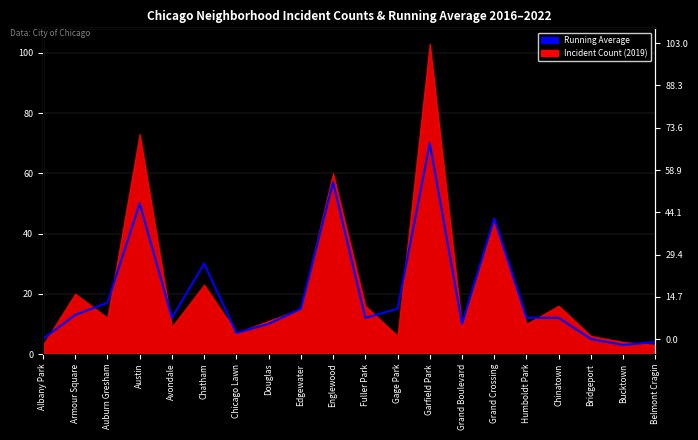

List the labels in order of value, smallest first.

Bucktown, Belmont Cragin, Albany Park, Bridgeport, Chicago Lawn, Douglas, Grand Boulevard, Avondale, Fuller Park, Humboldt Park, Chinatown, Armour Square, Edgewater, Gage Park, Auburn Gresham, Chatham, Grand Crossing, Austin, Englewood, Garfield Park